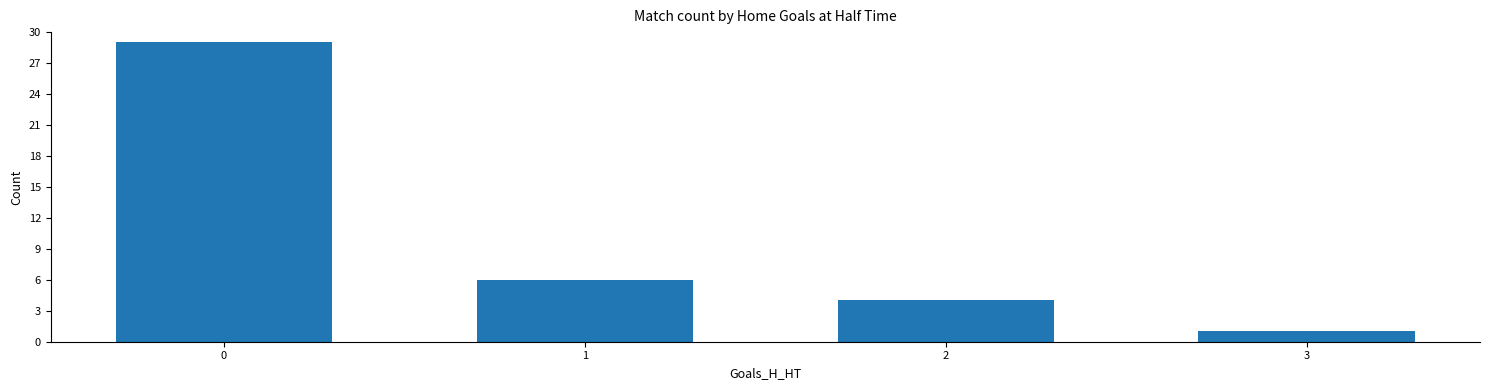

What is the value of the 1st bar from the left?

29